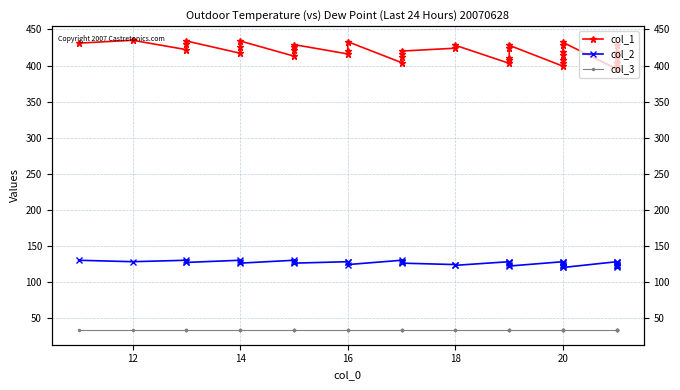

What is the difference between the second highest and second lowest values in the col_2 series?

10